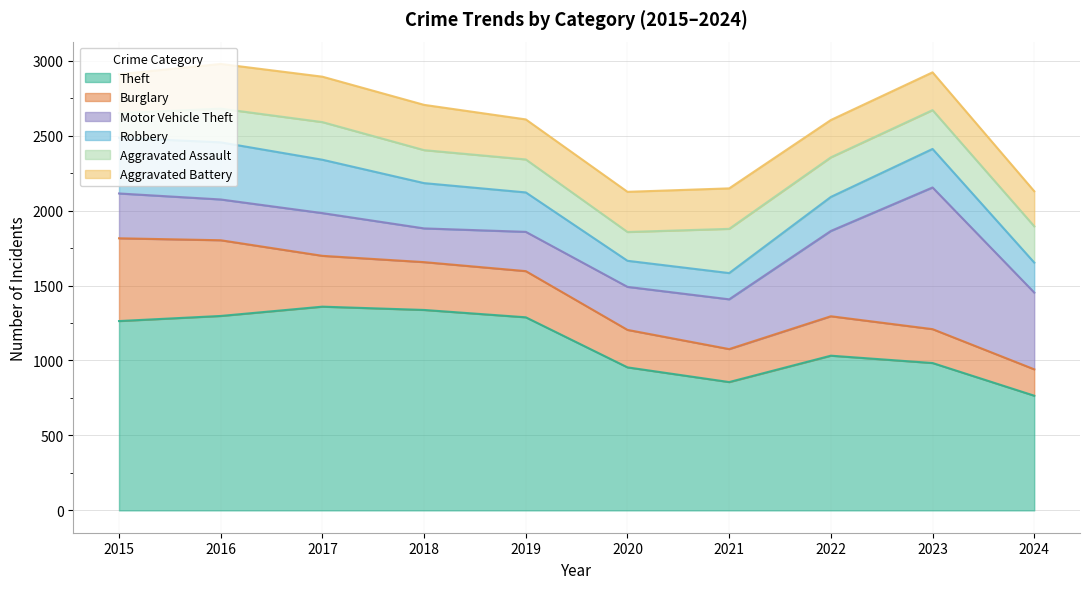

True or false: Robbery and Burglary cross at least once.

True